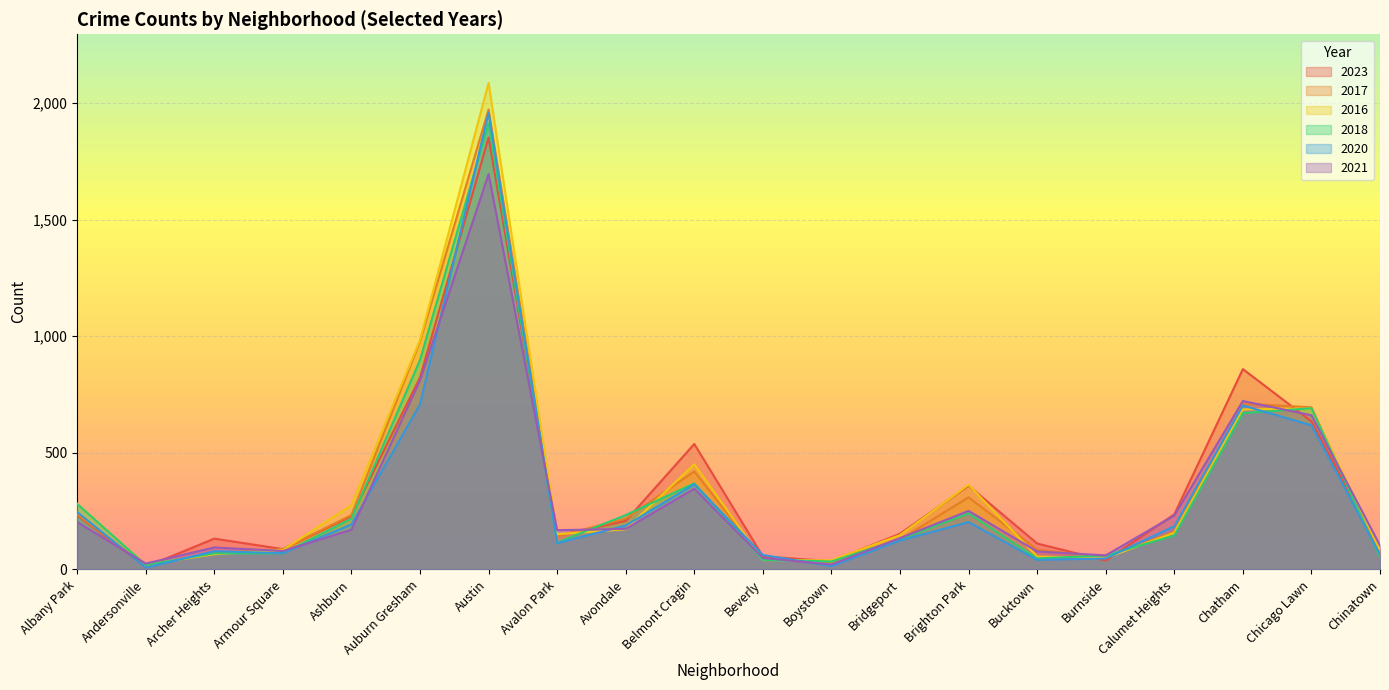

The value of 2018 at Bridgeport is 129. True or false?

True